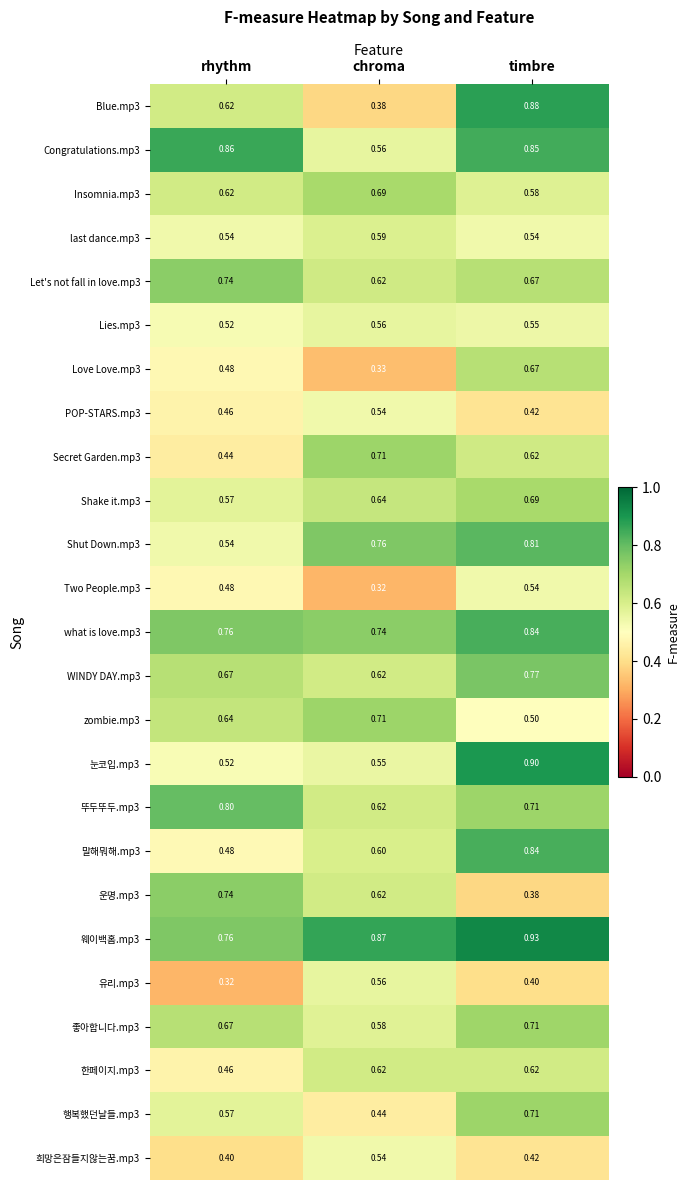

At which label is 운명.mp3 closest to 0?

timbre